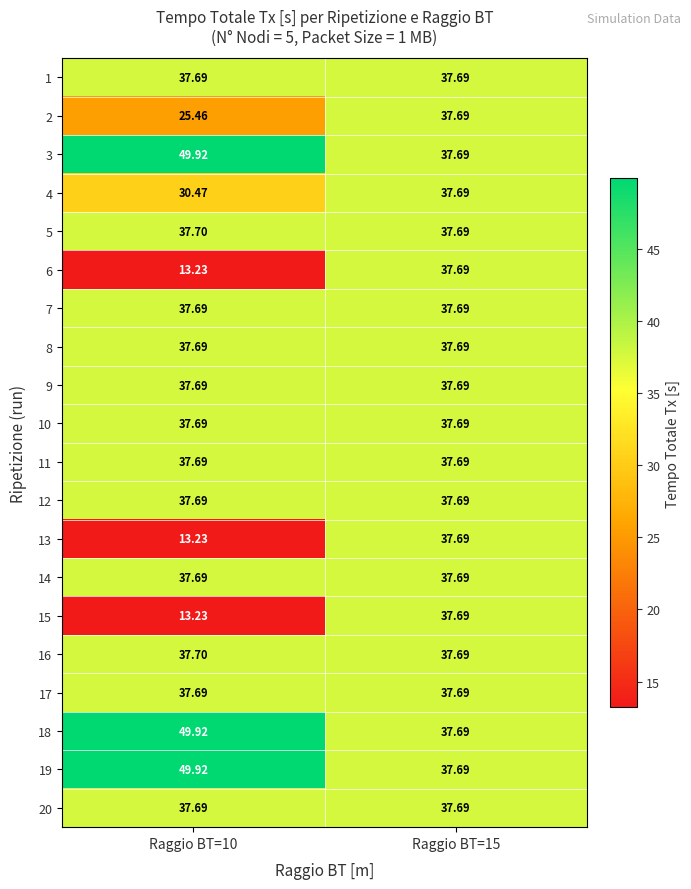

Reading left to right, what are all the values shown in this chart?

1: Raggio BT=10=37.7	Raggio BT=15=37.7
2: Raggio BT=10=25.5	Raggio BT=15=37.7
3: Raggio BT=10=49.9	Raggio BT=15=37.7
4: Raggio BT=10=30.5	Raggio BT=15=37.7
5: Raggio BT=10=37.7	Raggio BT=15=37.7
6: Raggio BT=10=13.2	Raggio BT=15=37.7
7: Raggio BT=10=37.7	Raggio BT=15=37.7
8: Raggio BT=10=37.7	Raggio BT=15=37.7
9: Raggio BT=10=37.7	Raggio BT=15=37.7
10: Raggio BT=10=37.7	Raggio BT=15=37.7
11: Raggio BT=10=37.7	Raggio BT=15=37.7
12: Raggio BT=10=37.7	Raggio BT=15=37.7
13: Raggio BT=10=13.2	Raggio BT=15=37.7
14: Raggio BT=10=37.7	Raggio BT=15=37.7
15: Raggio BT=10=13.2	Raggio BT=15=37.7
16: Raggio BT=10=37.7	Raggio BT=15=37.7
17: Raggio BT=10=37.7	Raggio BT=15=37.7
18: Raggio BT=10=49.9	Raggio BT=15=37.7
19: Raggio BT=10=49.9	Raggio BT=15=37.7
20: Raggio BT=10=37.7	Raggio BT=15=37.7